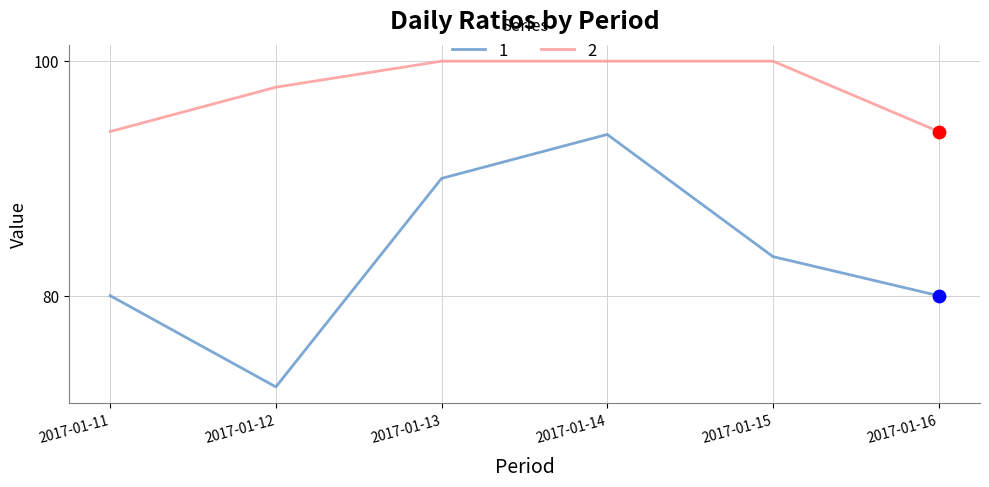

What is the spread (max minus min) of values at 2017-01-11?

14.0